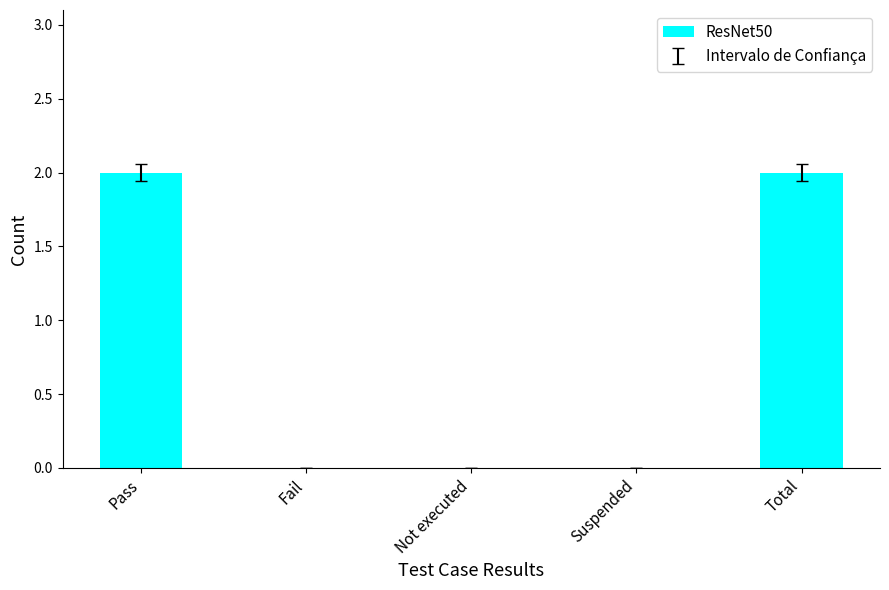

Is it true that the value at Fail is 1?

False